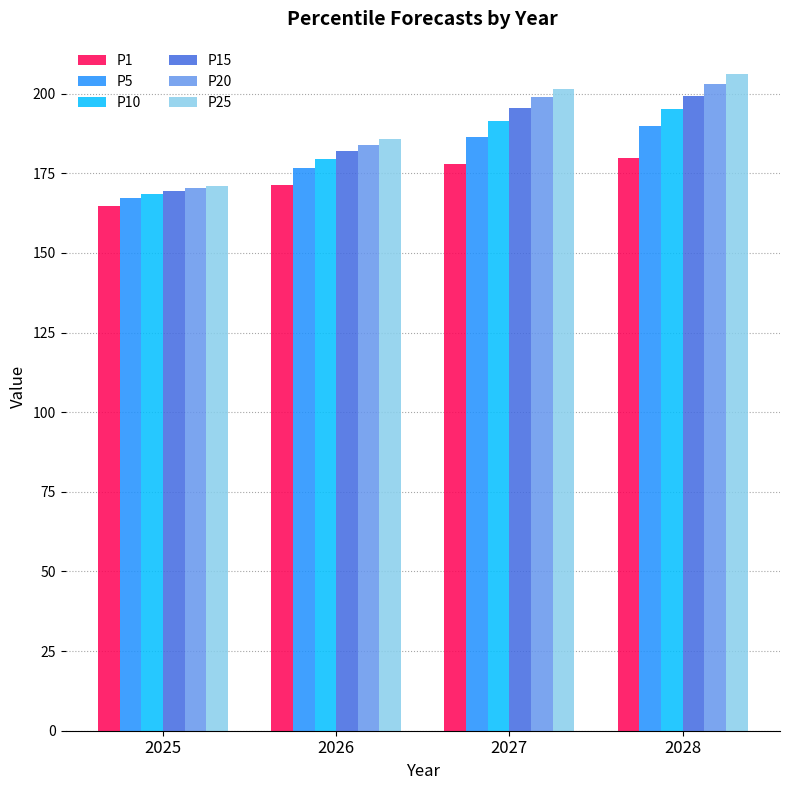

Reading right to left, list all the values displayed in this chart.

P1: 2028=179.8	2027=177.8	2026=171.4	2025=164.8
P5: 2028=189.7	2027=186.4	2026=176.7	2025=167.2
P10: 2028=195.3	2027=191.4	2026=179.4	2025=168.6
P15: 2028=199.4	2027=195.5	2026=181.8	2025=169.6
P20: 2028=203.1	2027=198.8	2026=183.9	2025=170.4
P25: 2028=206.0	2027=201.4	2026=185.7	2025=171.0